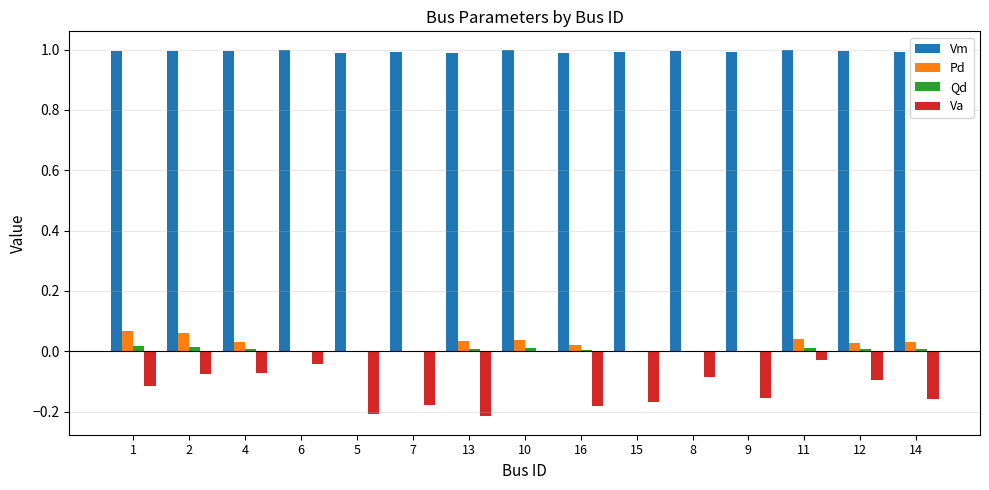

Is it true that Vm equals 1.0 at 10?

True